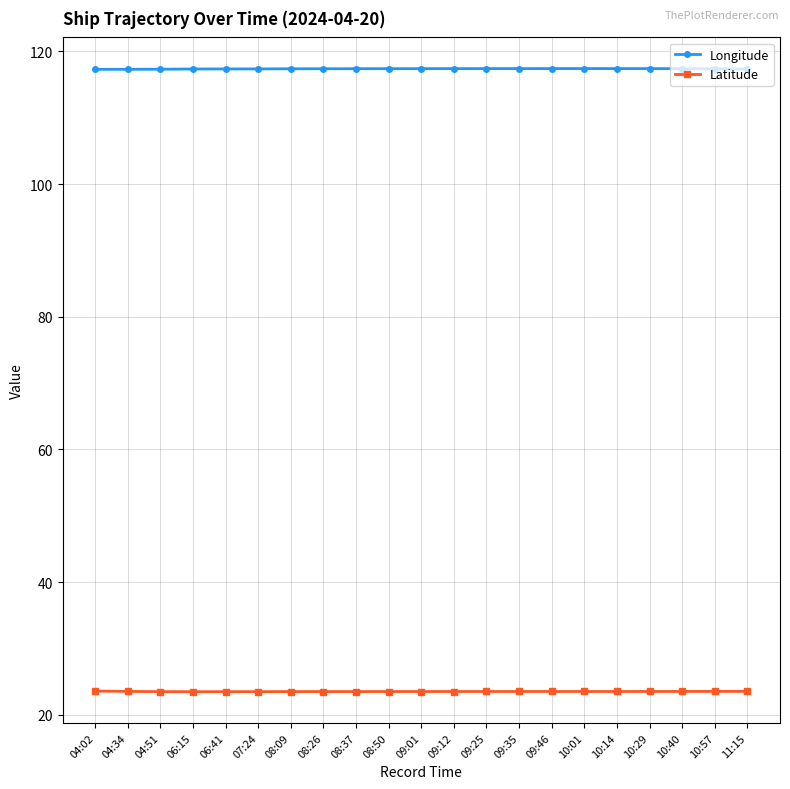

What is the highest value of the Longitude series?

117.4